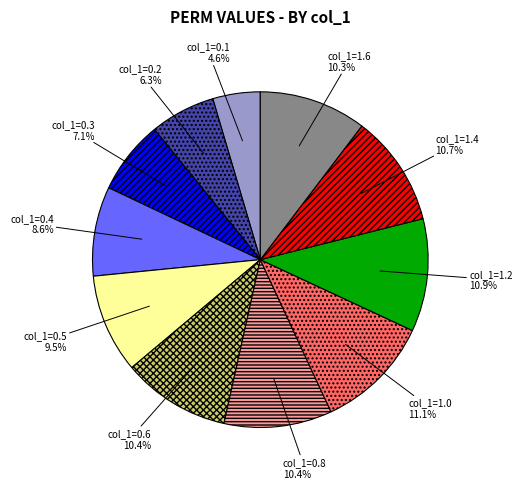

To the nearest percent, what is the average slice percentage?

9%